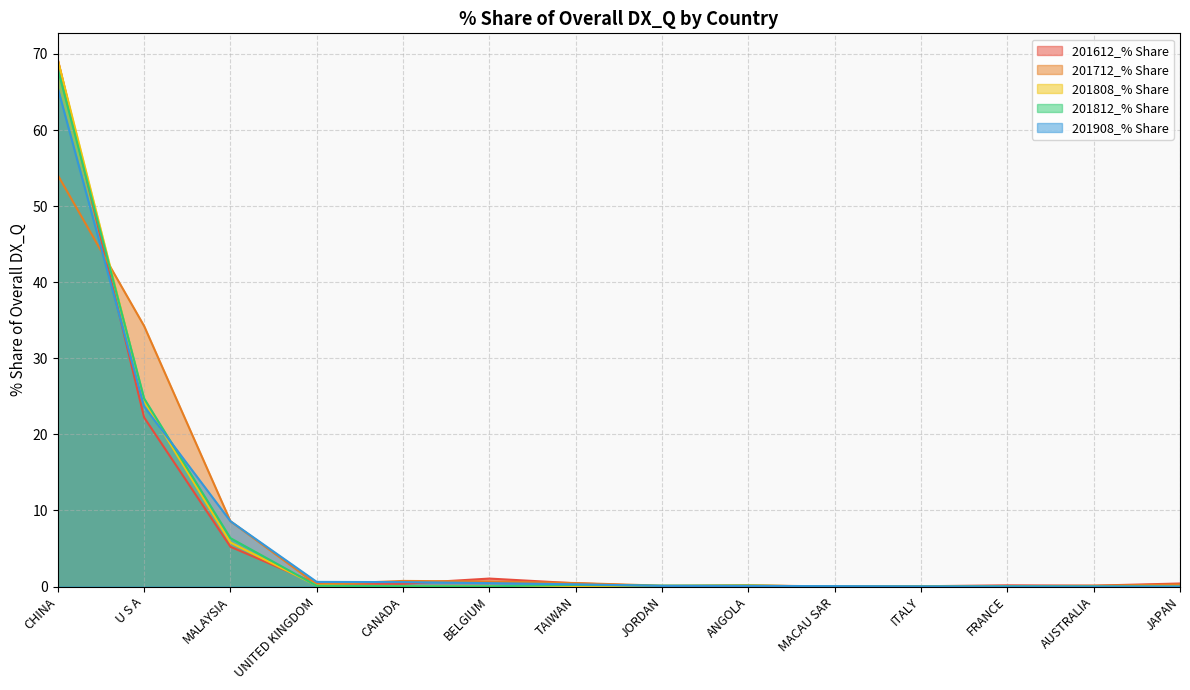

What are all the series names shown in the legend?

201612_% Share, 201712_% Share, 201808_% Share, 201812_% Share, 201908_% Share